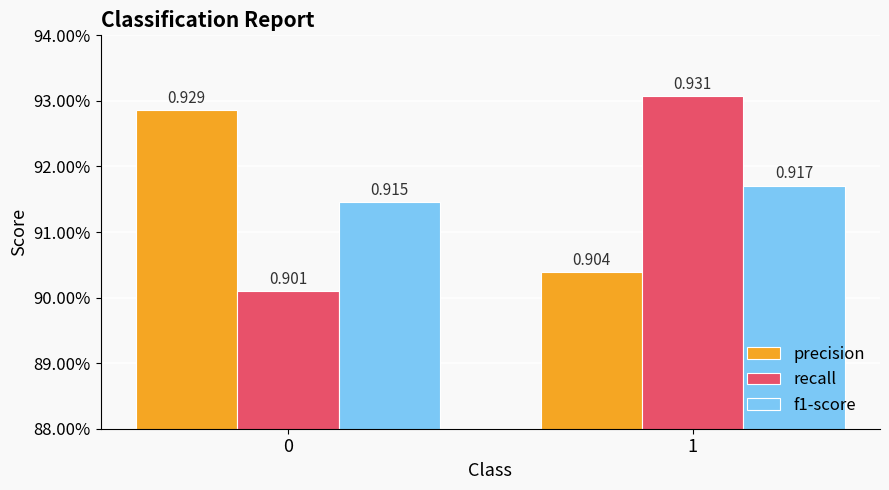

Does the chart contain stacked bars?

No